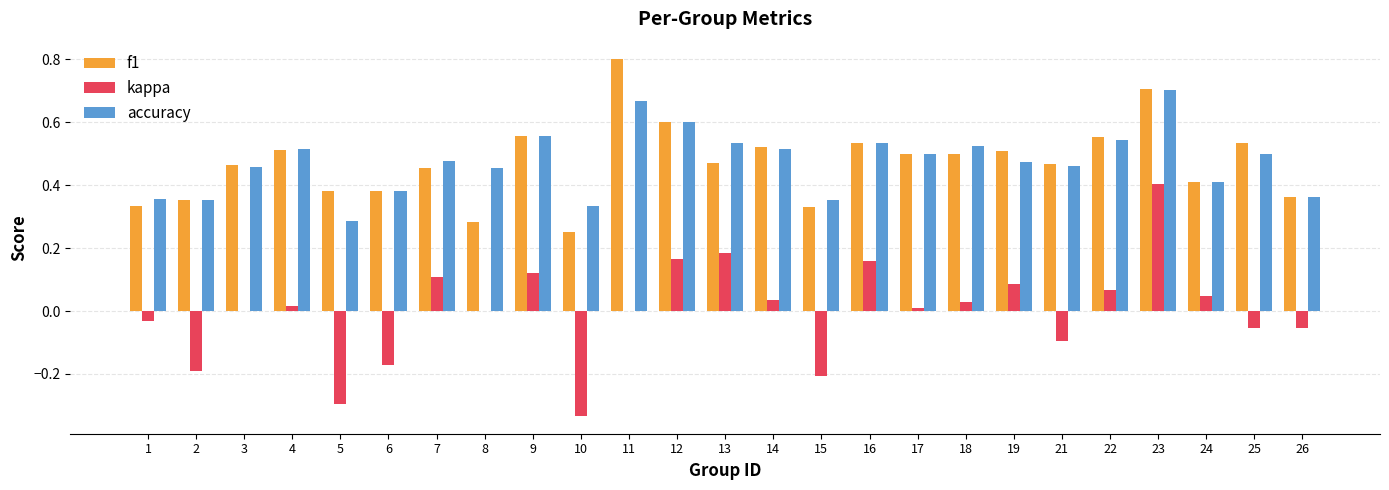

Are the bars grouped side by side (vs. stacked)?

Yes